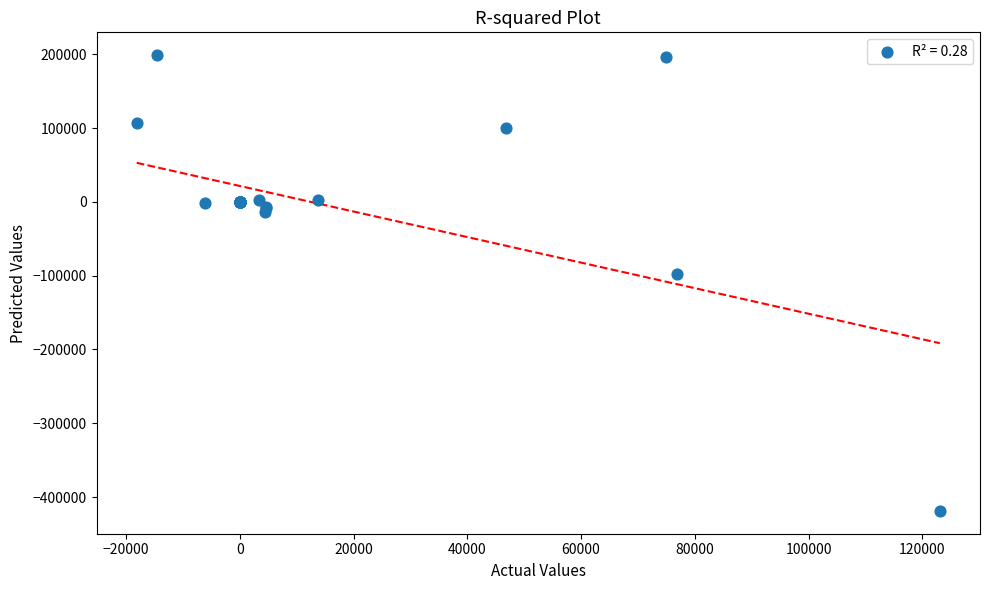

What Y value in the scatter plot is closest to -109964?

-98227.8